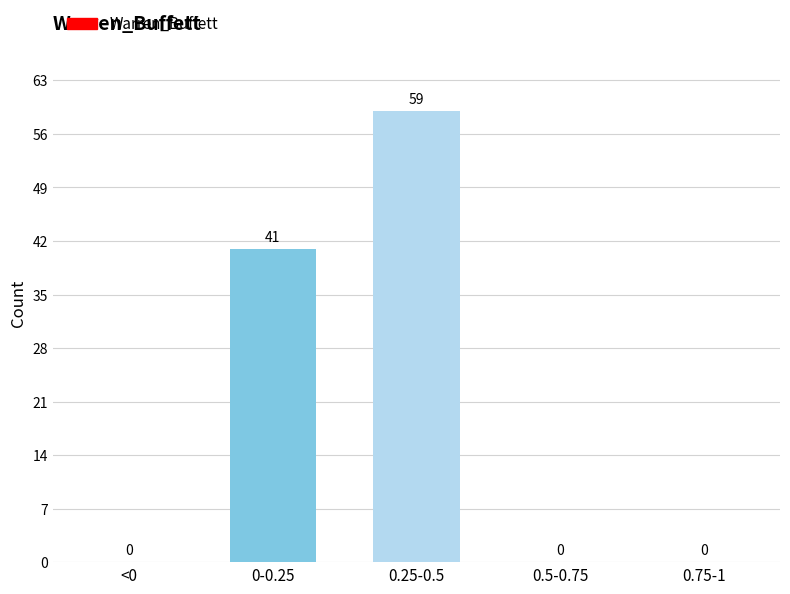

Reading left to right, what are all the values shown in this chart?

<0=0	0-0.25=41	0.25-0.5=59	0.5-0.75=0	0.75-1=0